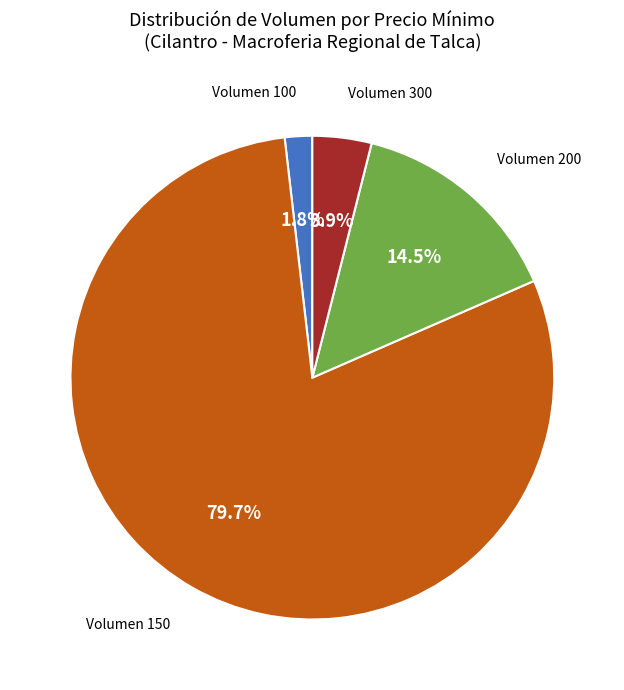

Is there a majority slice in this chart?

Yes